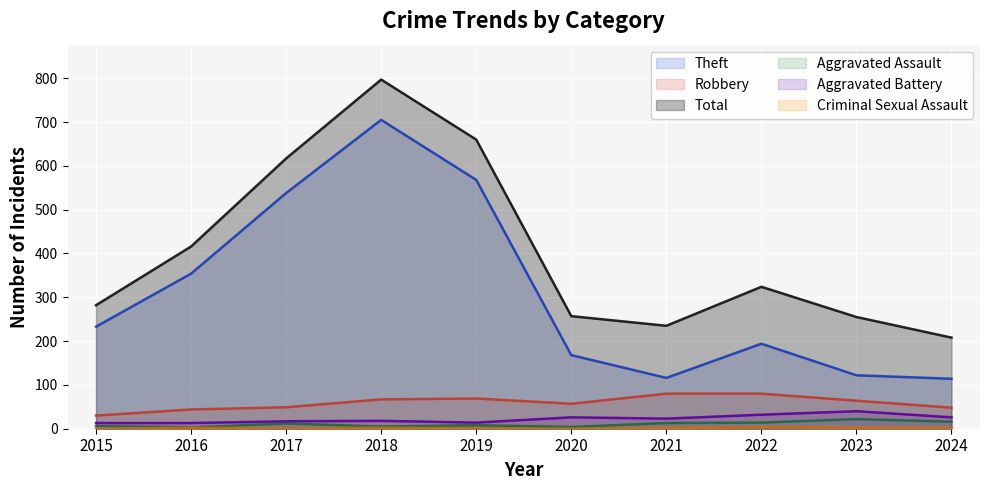

Is the value of Aggravated Assault at 2024 greater than the value of Robbery at 2021?

No